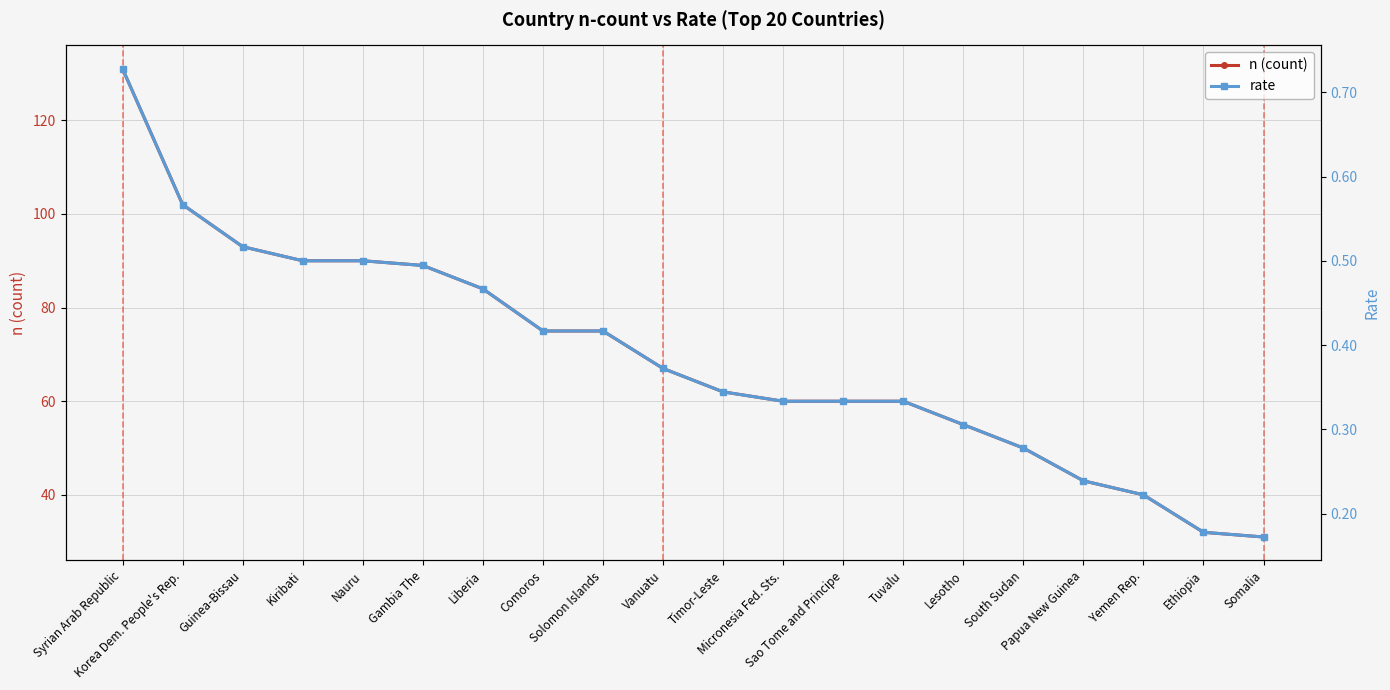

True or false: n (count) and rate cross at least once.

False